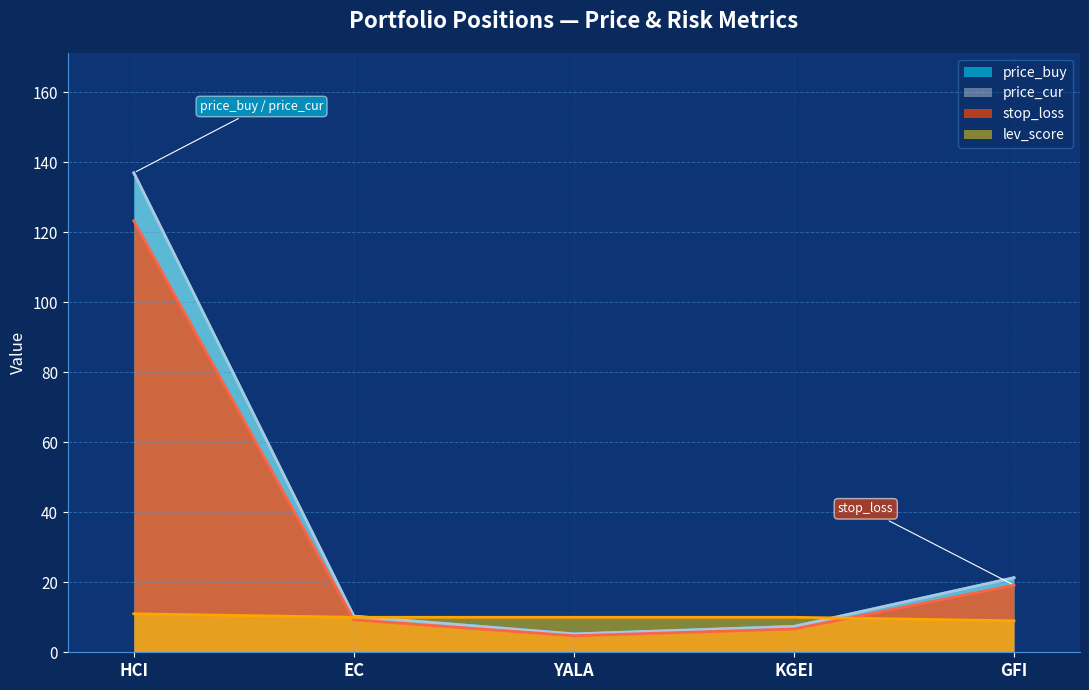

Which series has the largest total across all categories?

price_cur